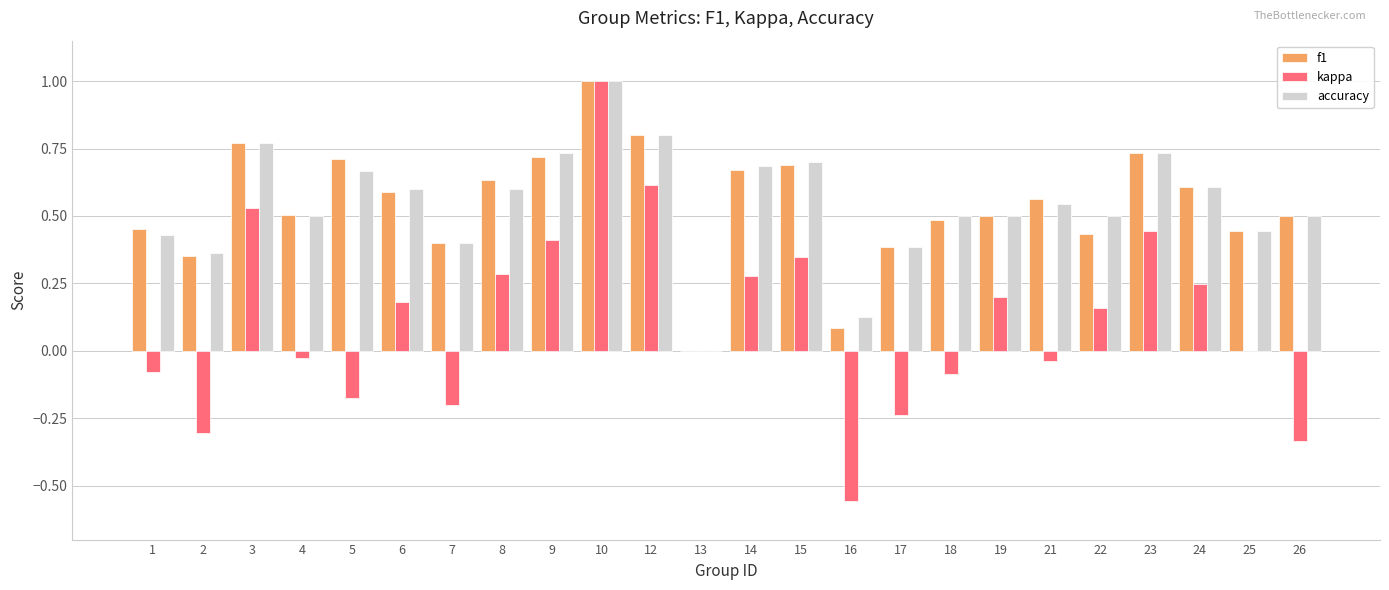

At which label does kappa reach its peak?

10